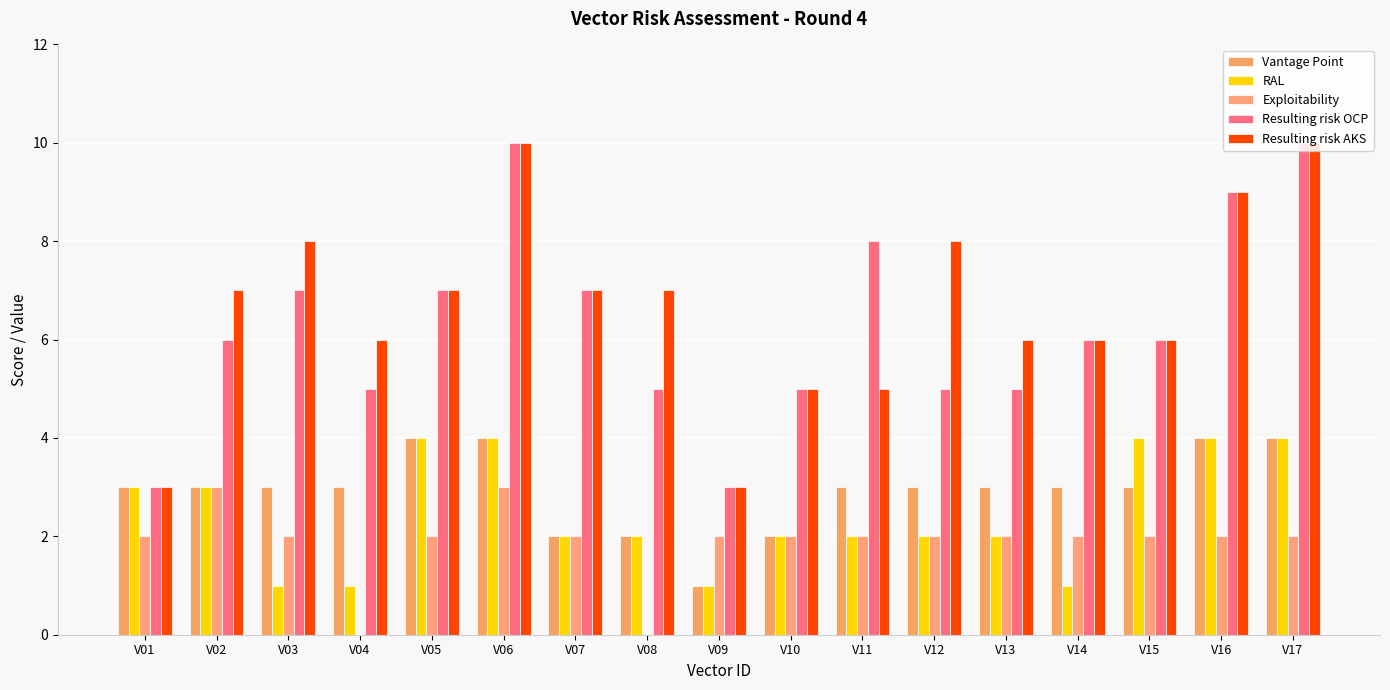

Are the bars grouped side by side (vs. stacked)?

Yes